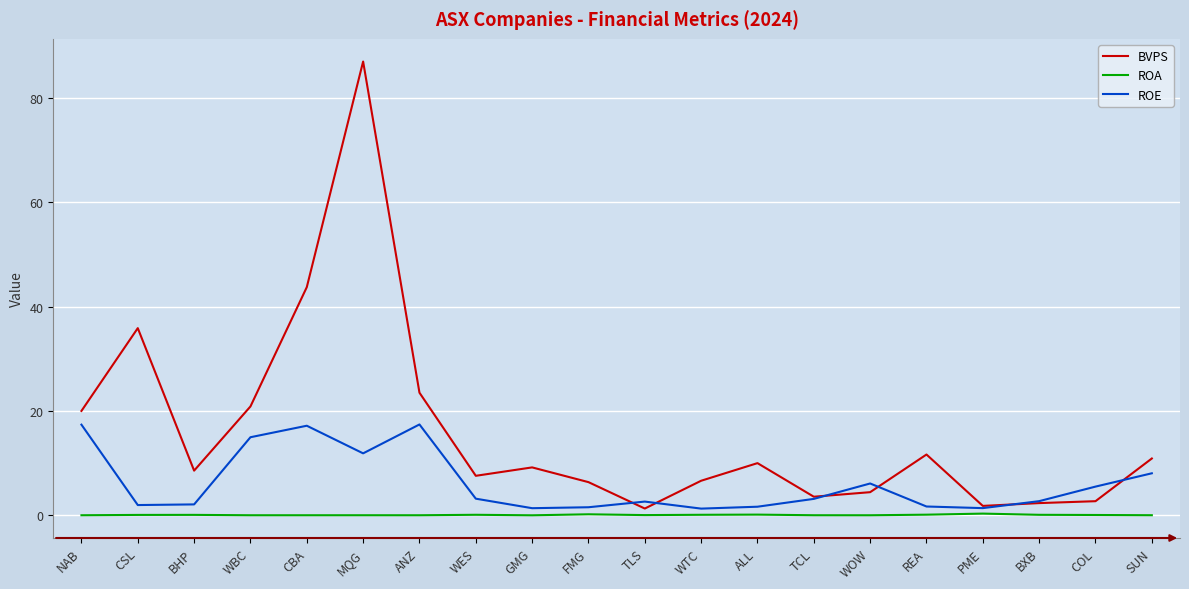

What is the difference between the ROE values at FMG and WOW?

4.6